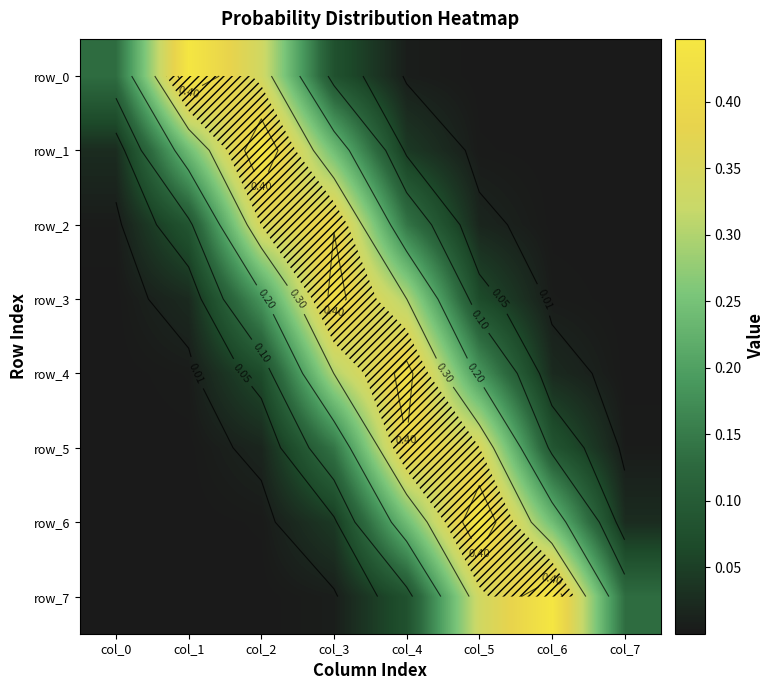

Reading left to right, extract all data points from this chart.

row_0: col_0=0.1	col_1=0.4	col_2=0.3	col_3=0.1	col_4=0.0	col_5=0.0	col_6=0.0	col_7=0.0
row_1: col_0=0.0	col_1=0.2	col_2=0.4	col_3=0.2	col_4=0.0	col_5=0.0	col_6=0.0	col_7=0.0
row_2: col_0=0.0	col_1=0.1	col_2=0.4	col_3=0.4	col_4=0.1	col_5=0.0	col_6=0.0	col_7=0.0
row_3: col_0=0.0	col_1=0.0	col_2=0.2	col_3=0.4	col_4=0.3	col_5=0.1	col_6=0.0	col_7=0.0
row_4: col_0=0.0	col_1=0.0	col_2=0.1	col_3=0.3	col_4=0.4	col_5=0.2	col_6=0.0	col_7=0.0
row_5: col_0=0.0	col_1=0.0	col_2=0.0	col_3=0.1	col_4=0.4	col_5=0.4	col_6=0.1	col_7=0.0
row_6: col_0=0.0	col_1=0.0	col_2=0.0	col_3=0.0	col_4=0.2	col_5=0.4	col_6=0.2	col_7=0.0
row_7: col_0=0.0	col_1=0.0	col_2=0.0	col_3=0.0	col_4=0.1	col_5=0.3	col_6=0.4	col_7=0.1